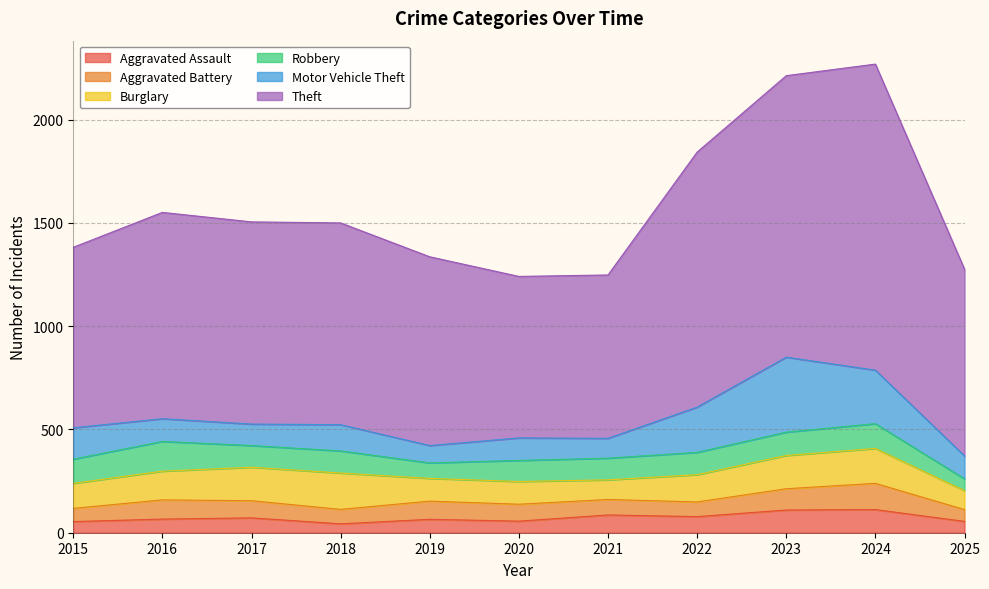

True or false: Motor Vehicle Theft has more than 1 interior local peaks.

True